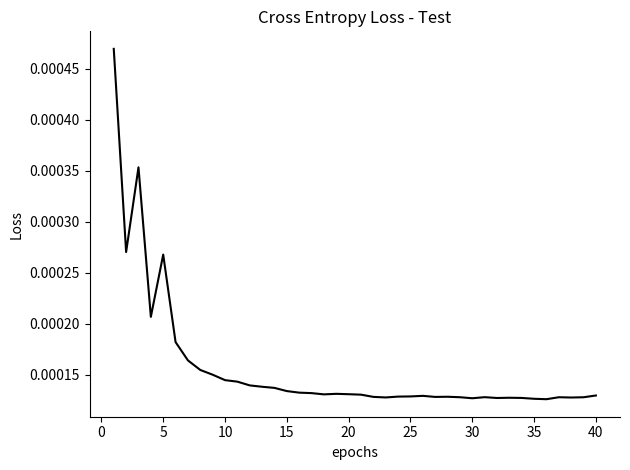

At which category does the chart reach its minimum across all series?

35